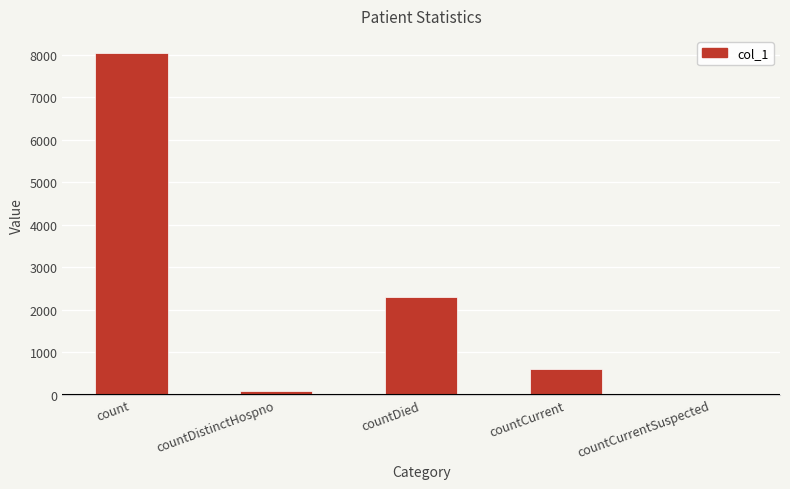

How many series are shown in this chart?

1